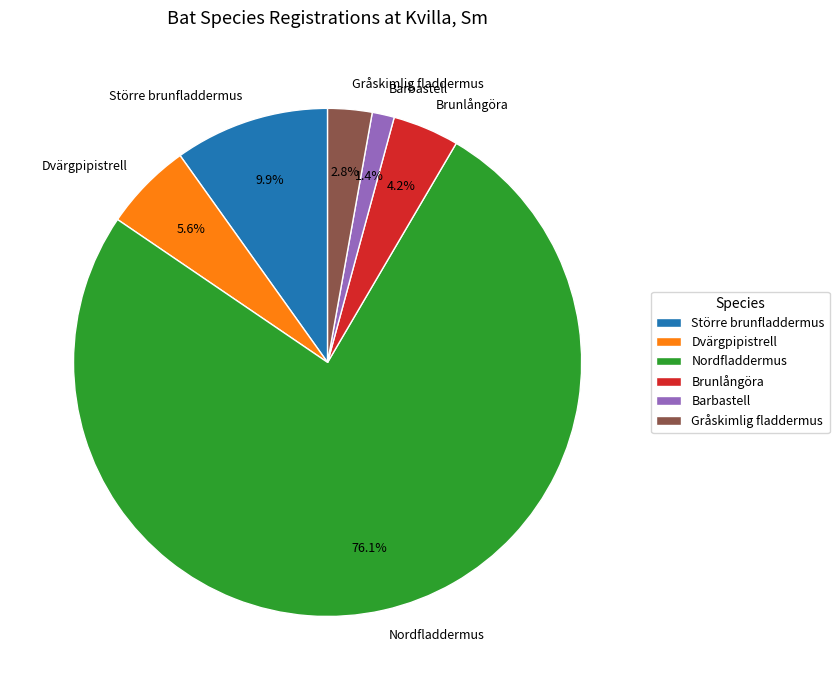

Rank the categories by value from highest to lowest.

Nordfladdermus, Större brunfladdermus, Dvärgpipistrell, Brunlångöra, Gråskimlig fladdermus, Barbastell